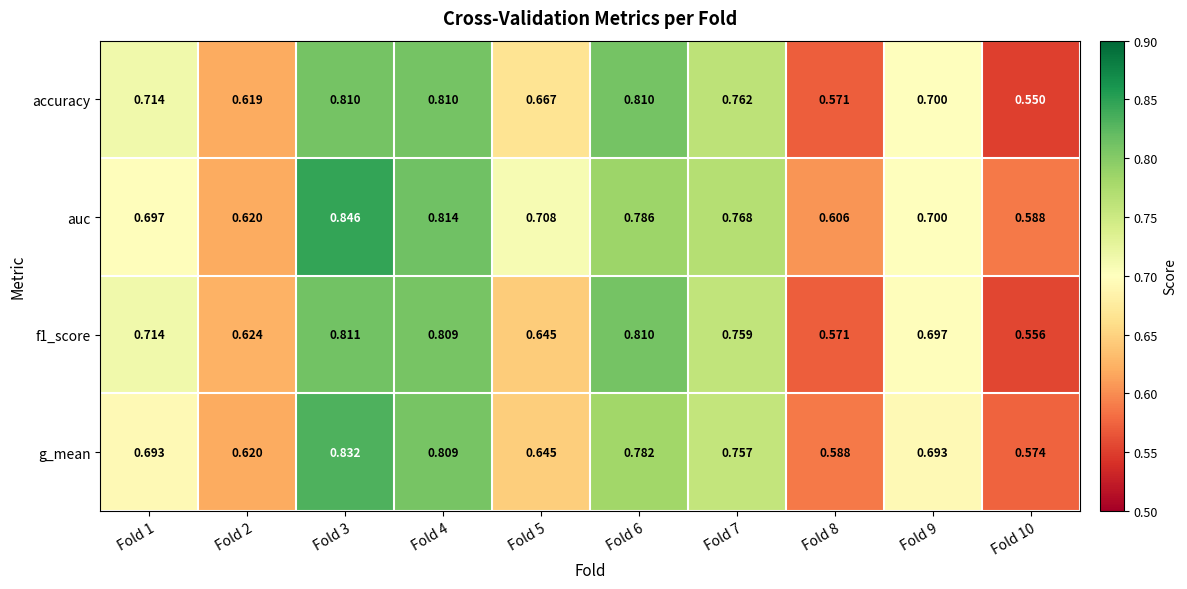

At which category is the sum across all series the highest?

Fold 3